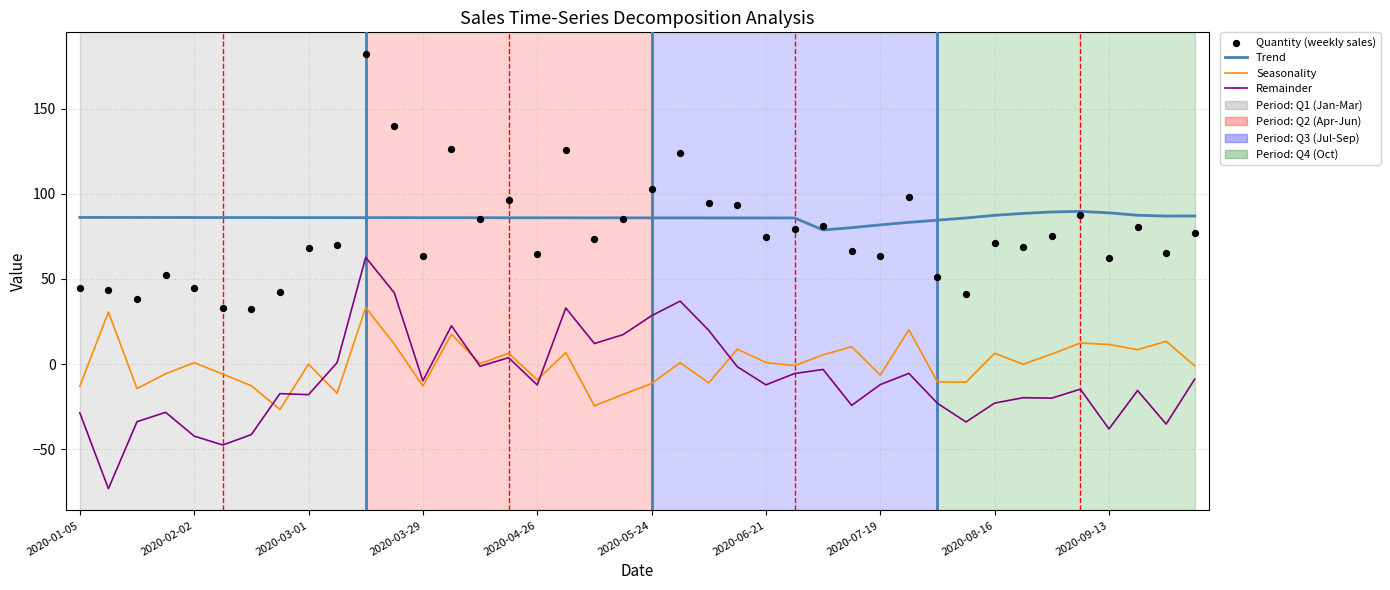

What are all the series names shown in the legend?

Trend, Seasonality, Remainder, Quantity (weekly sales)